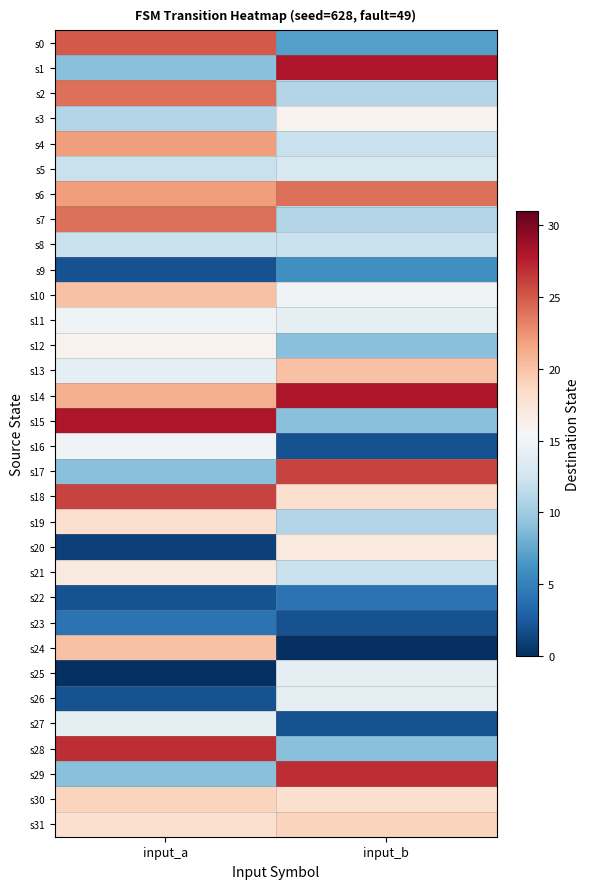

What is the total value across all series at input_a?

478